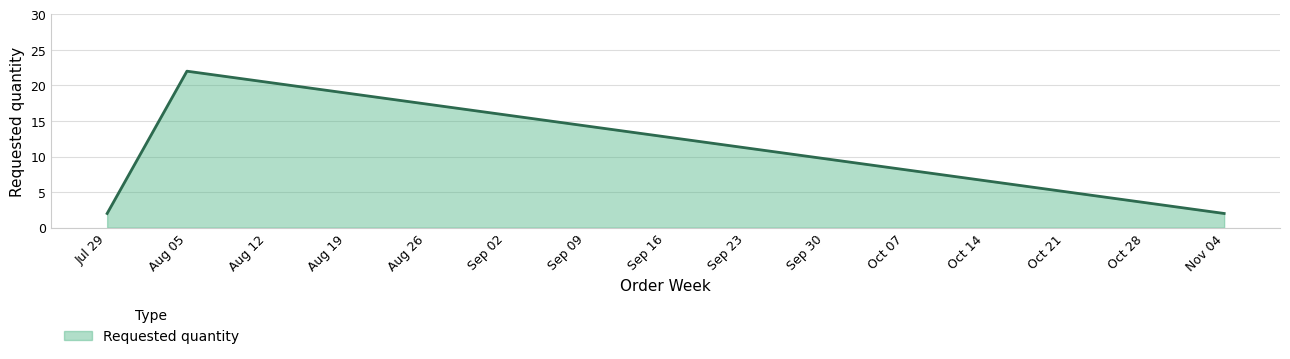

How many categories are shown in the chart?

3